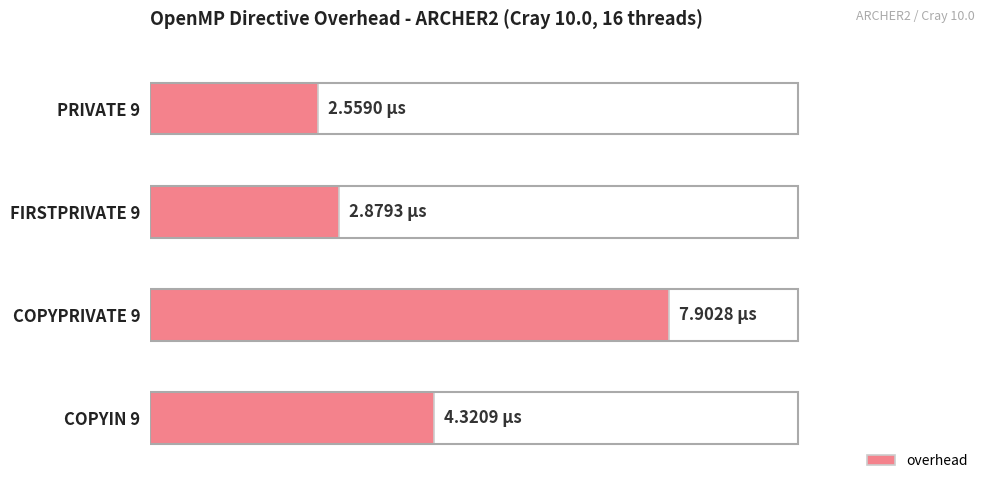

What is the sum of all values?

17.7